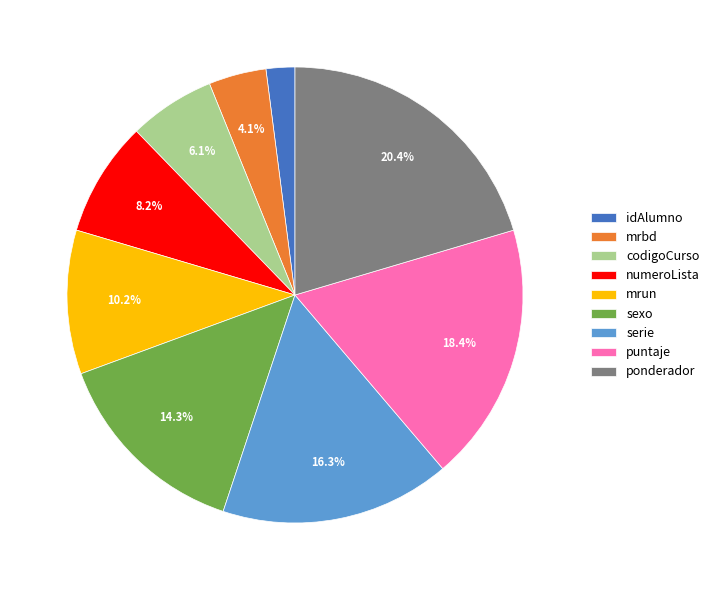

Between numeroLista and idAlumno, which is larger?

numeroLista